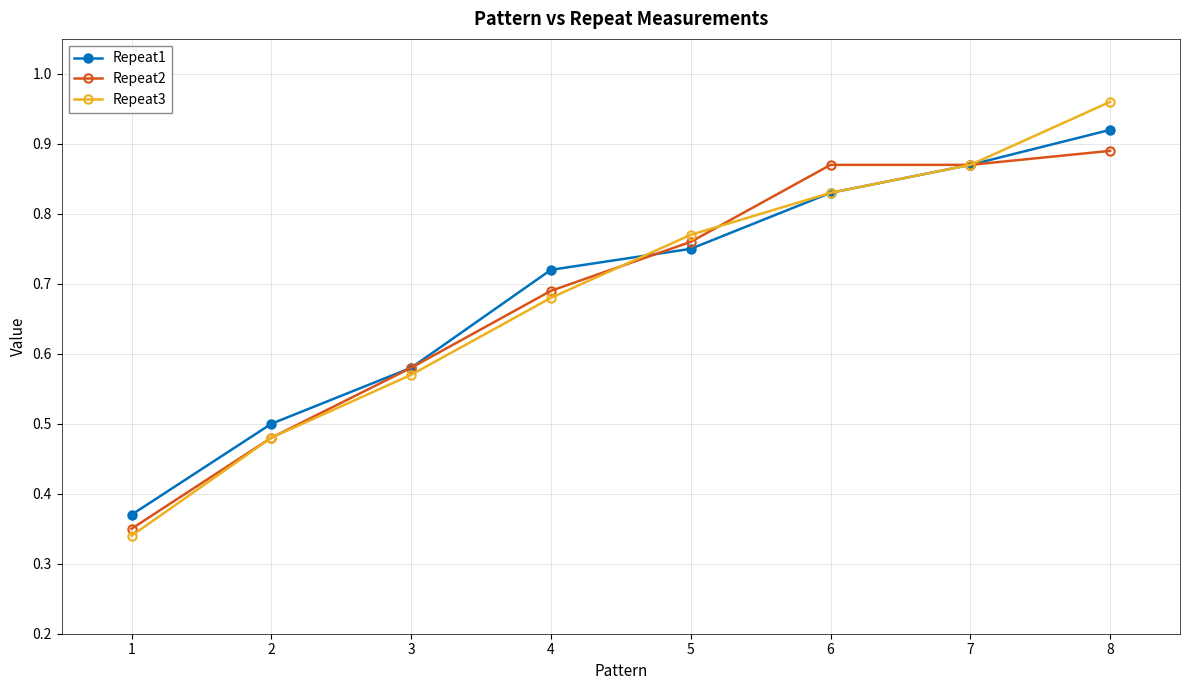

Which series changed the most between 5 and 7?

Repeat1